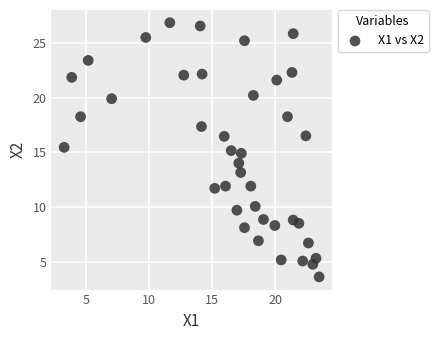

What is the range of X values (max minus min)?

20.1